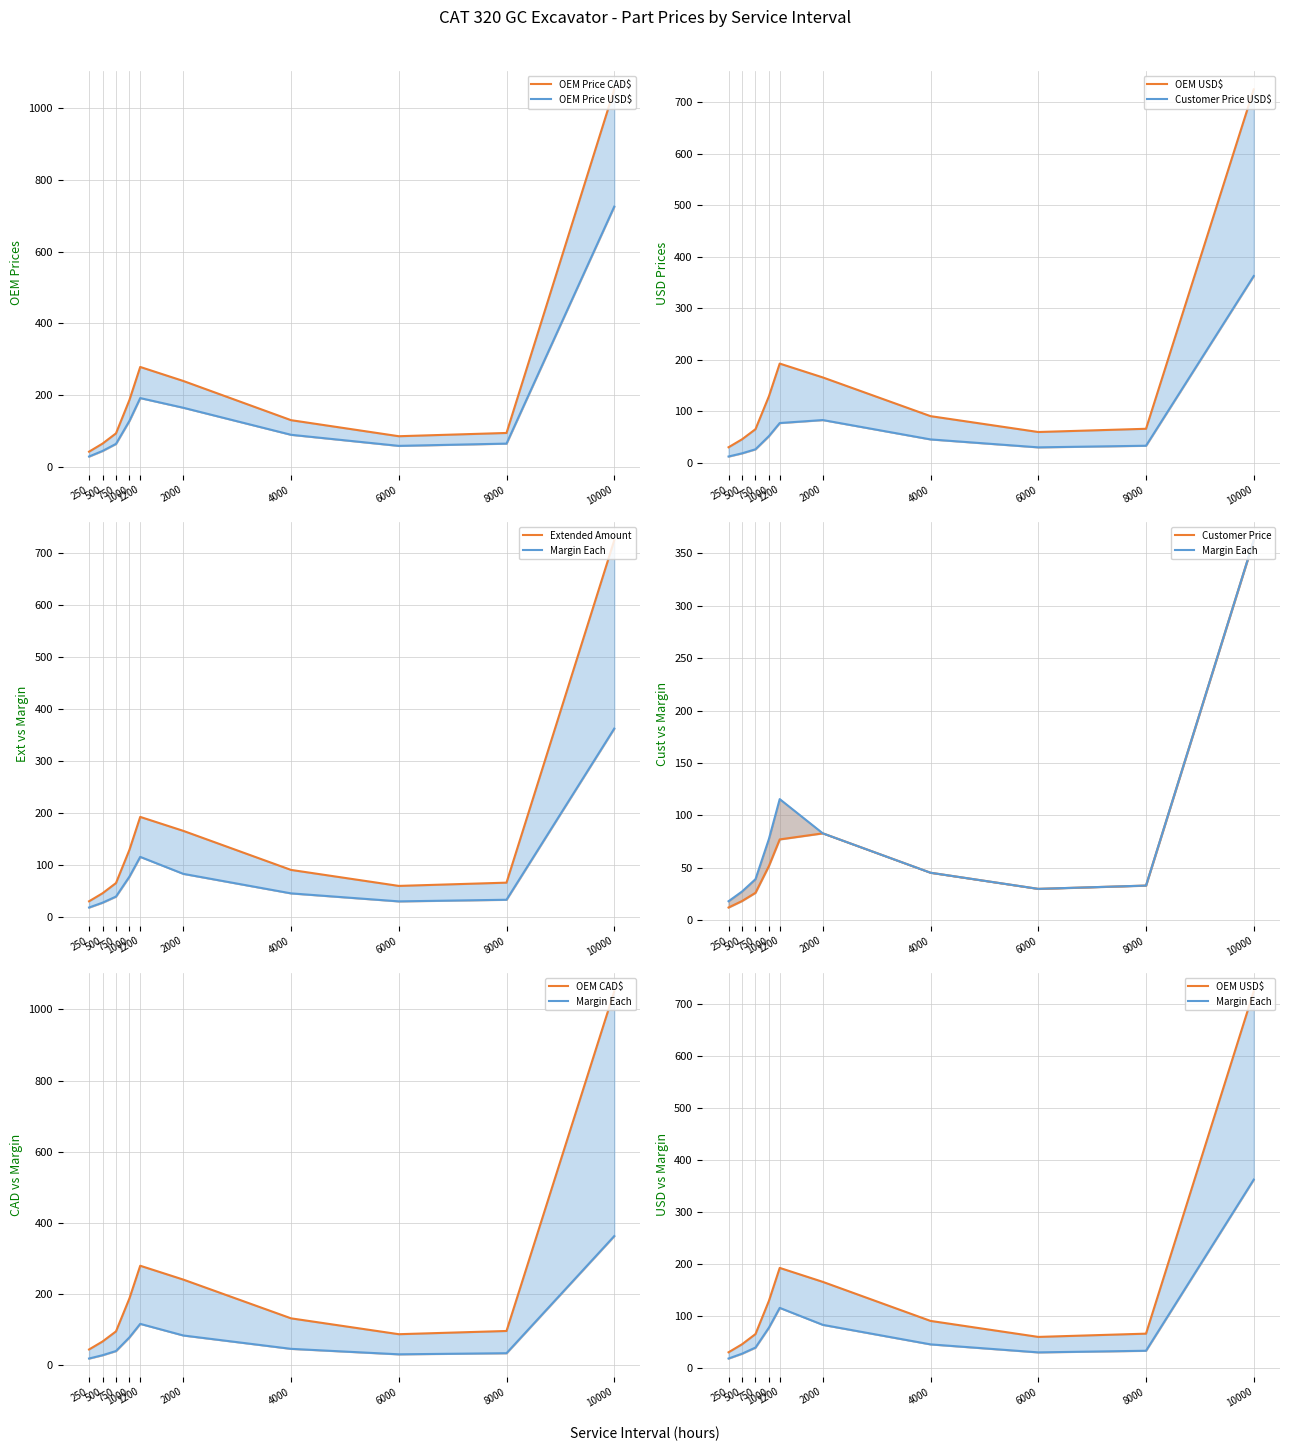

Reading left to right, extract all data points from this chart.

UNIT PRICE (CAD$): 250=43.4	500=65.8	750=94.3	1000=187.2	1200=279.0	2000=240.0	4000=131.0	6000=86.3	8000=95.4	10000=1050.9
UNIT PRICE (USD$): 250=29.9	500=45.4	750=65.0	1000=129.1	1200=192.4	2000=165.5	4000=90.3	6000=59.5	8000=65.8	10000=724.8
CUSTOMER PRICE (USD$): 250=12.0	500=18.1	750=26.0	1000=51.6	1200=77.0	2000=82.8	4000=45.2	6000=29.8	8000=32.9	10000=362.4
EXTENDED AMOUNT (USD$): 250=29.9	500=45.4	750=65.0	1000=129.1	1200=192.4	2000=165.5	4000=90.3	6000=59.5	8000=65.8	10000=724.8
MARGIN EACH (USD$): 250=17.9	500=27.2	750=39.0	1000=77.5	1200=115.4	2000=82.8	4000=45.2	6000=29.8	8000=32.9	10000=362.4